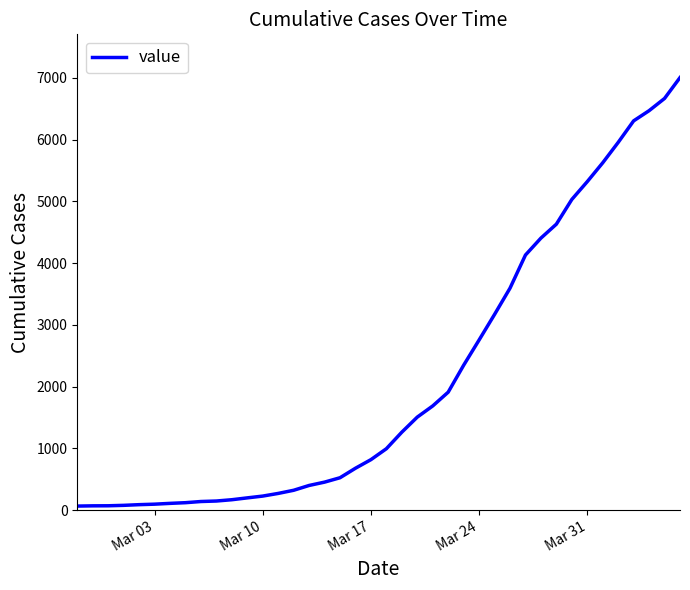

Reading left to right, transcribe all the data shown in this chart.

64	68	69	76	87	95	108	119	138	146	167	197	226	269	320	398	452	523	677	816	993	1261	1505	1686	1909	2345	2754	3168	3593	4130	4404	4630	5030	5319	5624	5954	6303	6468	6666	7004